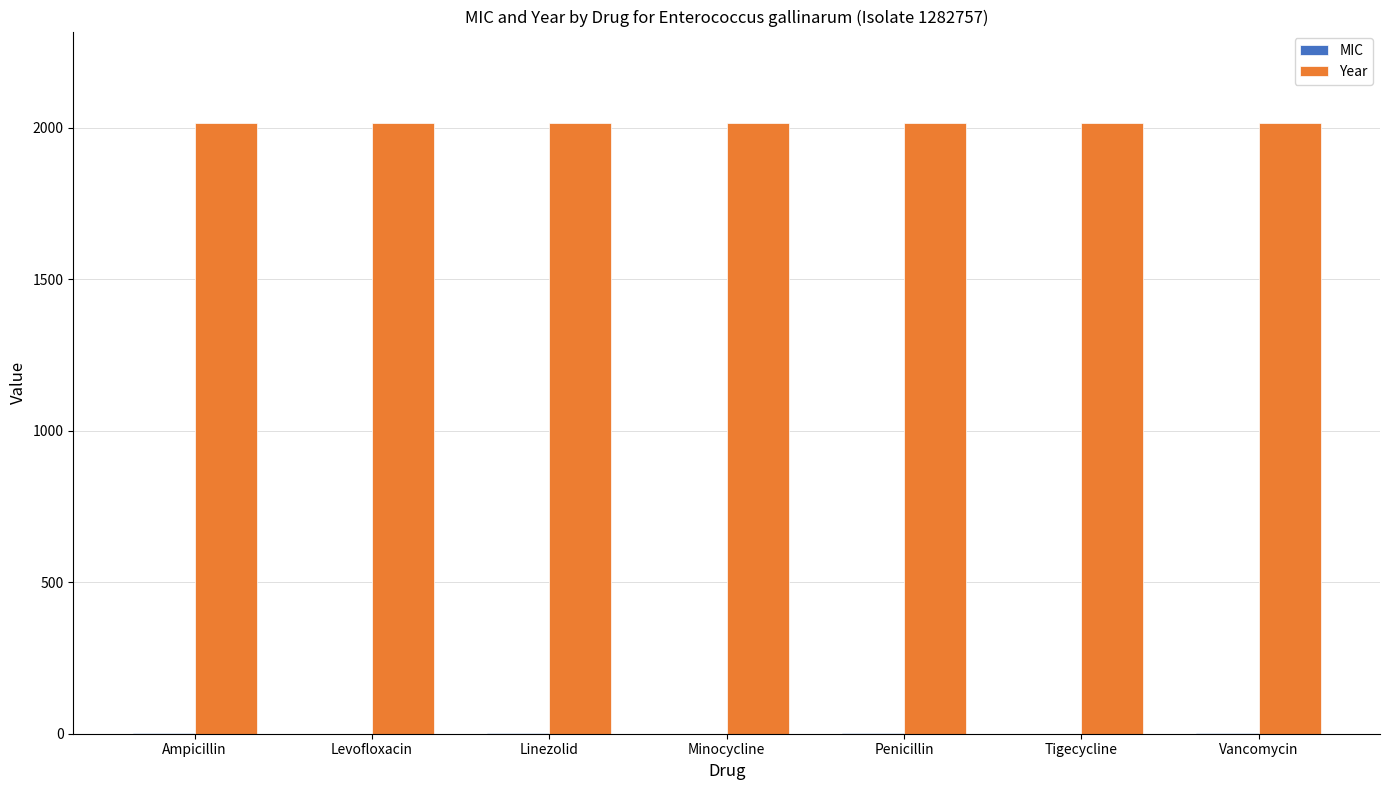

Read the Year value at Linezolid.

2015.0